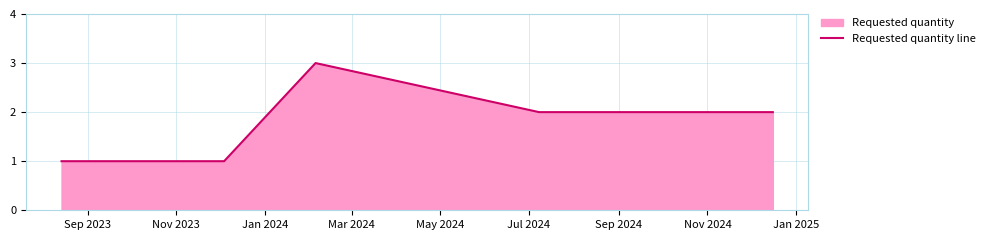

How many lines are shown in the chart?

1